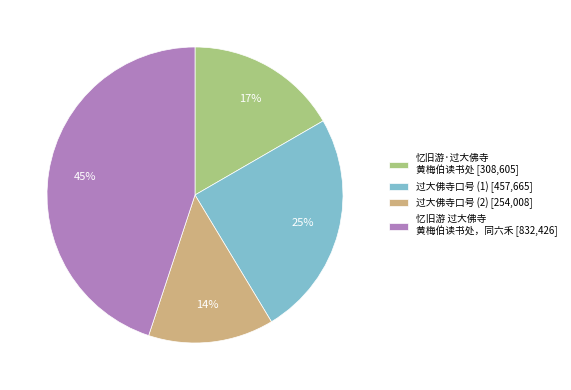

To the nearest percent, what is the average slice percentage?

25%